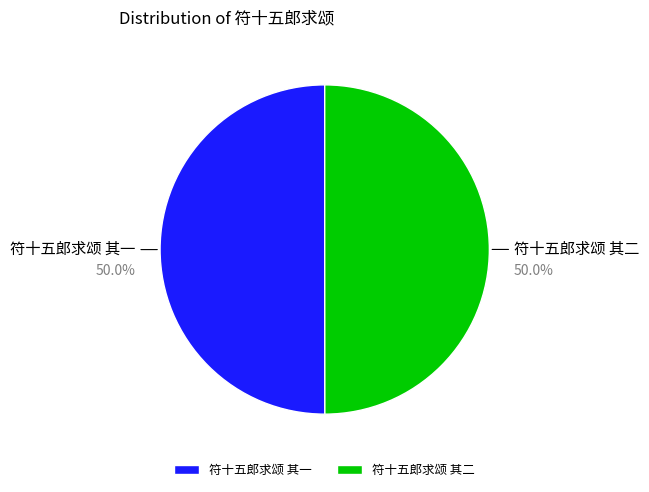

Approximately how many times larger is the value at 符十五郎求颂 其一 compared to 符十五郎求颂 其二?

1.0